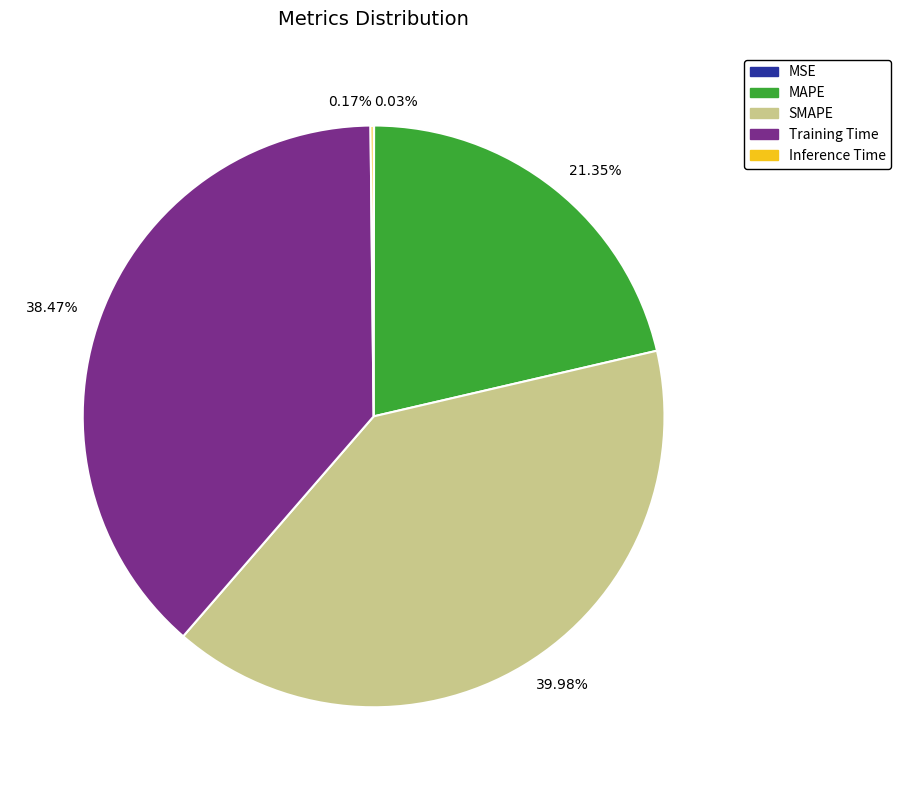

Does any single category account for the majority?

No